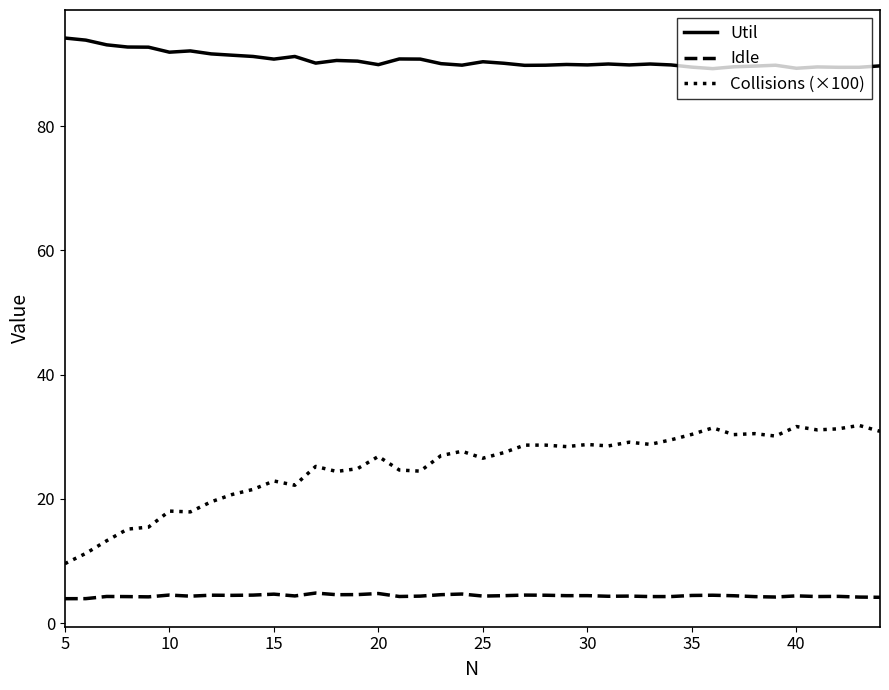

True or false: Idle and Util cross at least once.

False